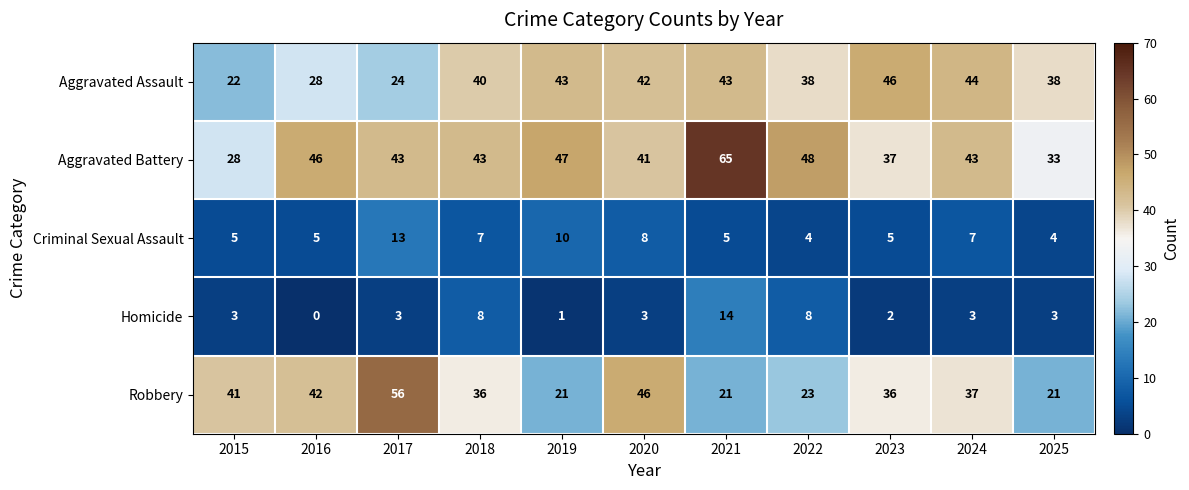

True or false: Aggravated Battery has a value of 17 at 2019.

False